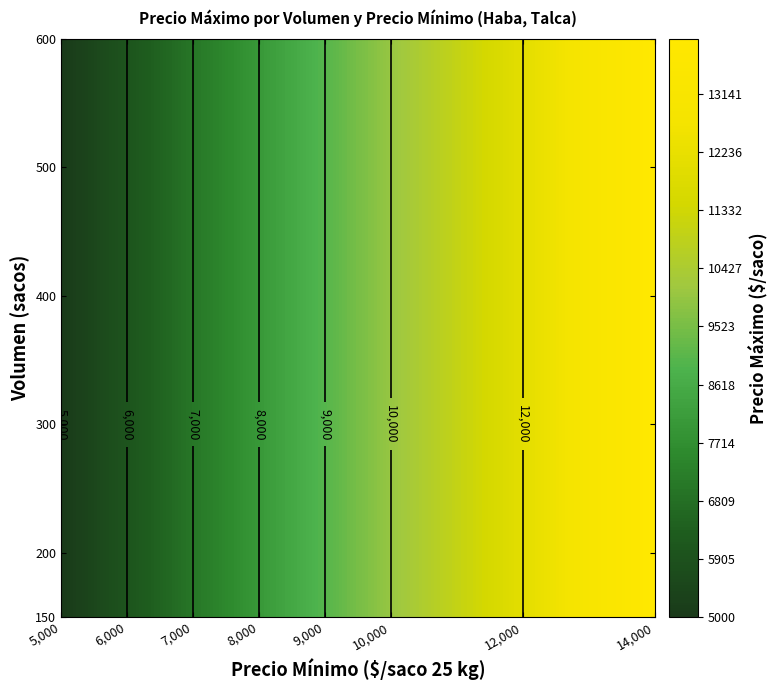

What is the greatest value displayed?

14000